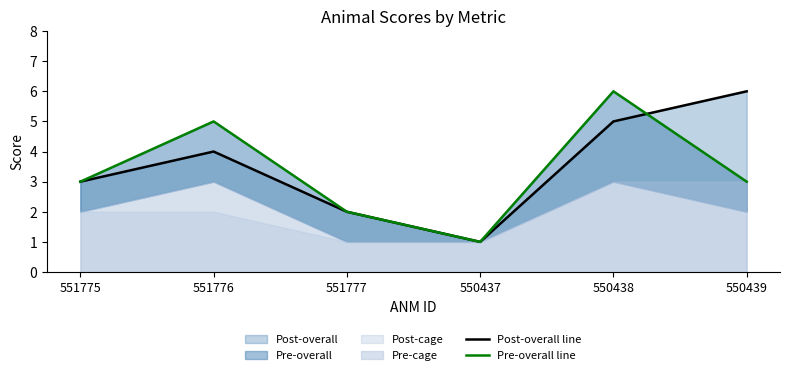

What is the greatest value displayed?

6